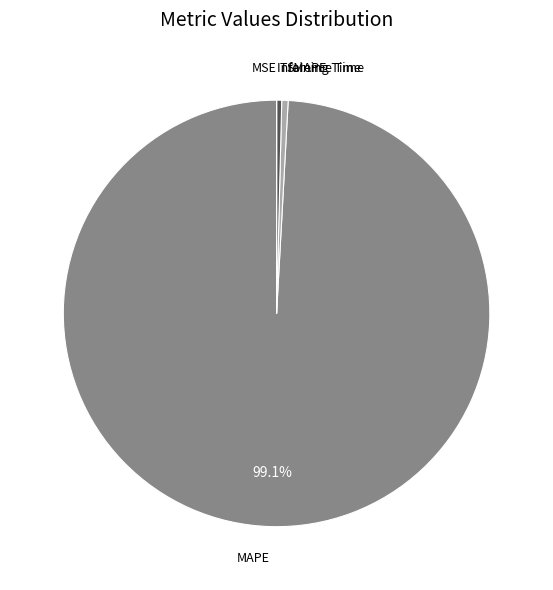

What is the ratio of the value at MAPE to the value at Training Time?

258.0